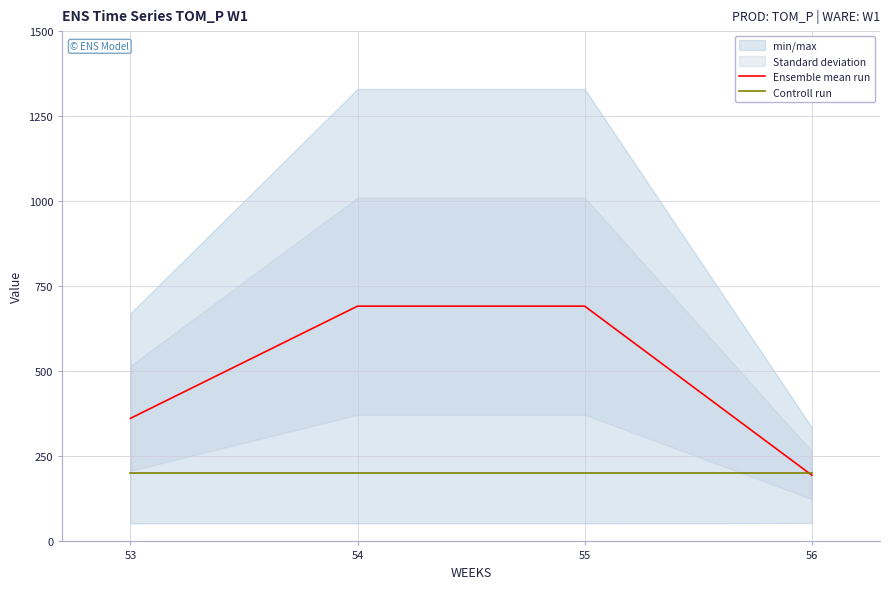

What is the minimum value shown in the chart?

194.6